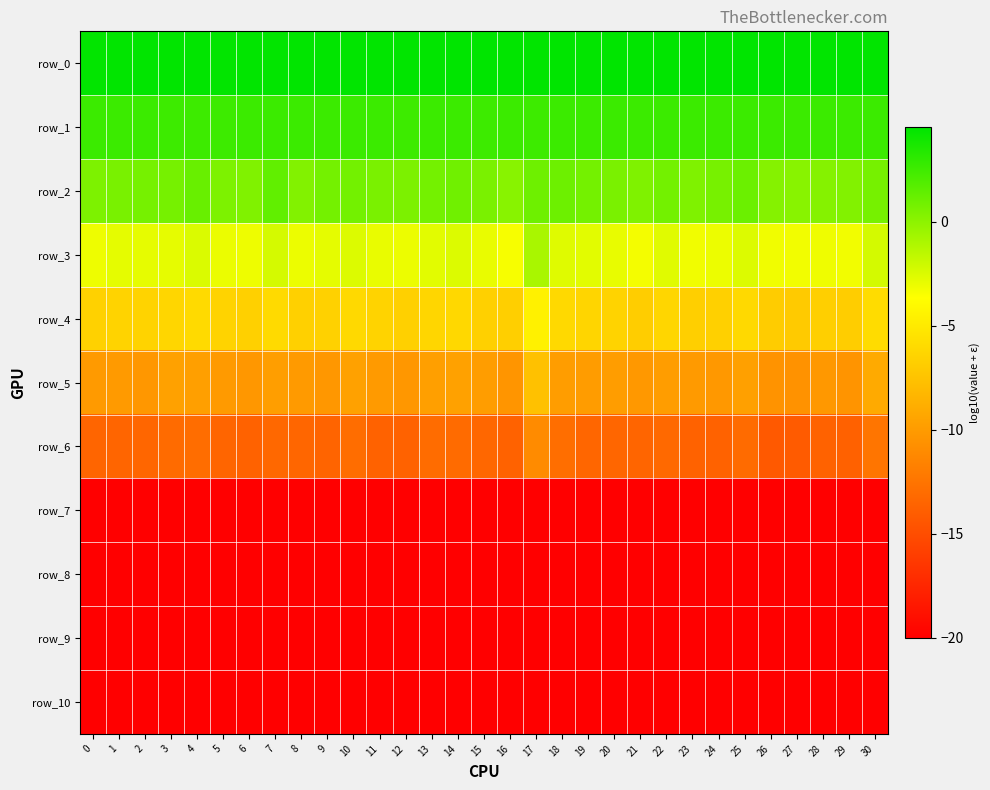

Which has a higher value, 0 or 26?

26